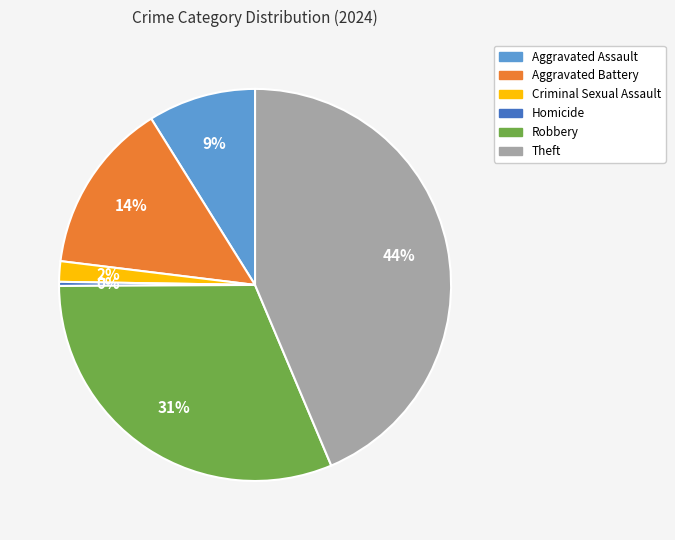

Rank the categories by value from lowest to highest.

Homicide, Criminal Sexual Assault, Aggravated Assault, Aggravated Battery, Robbery, Theft